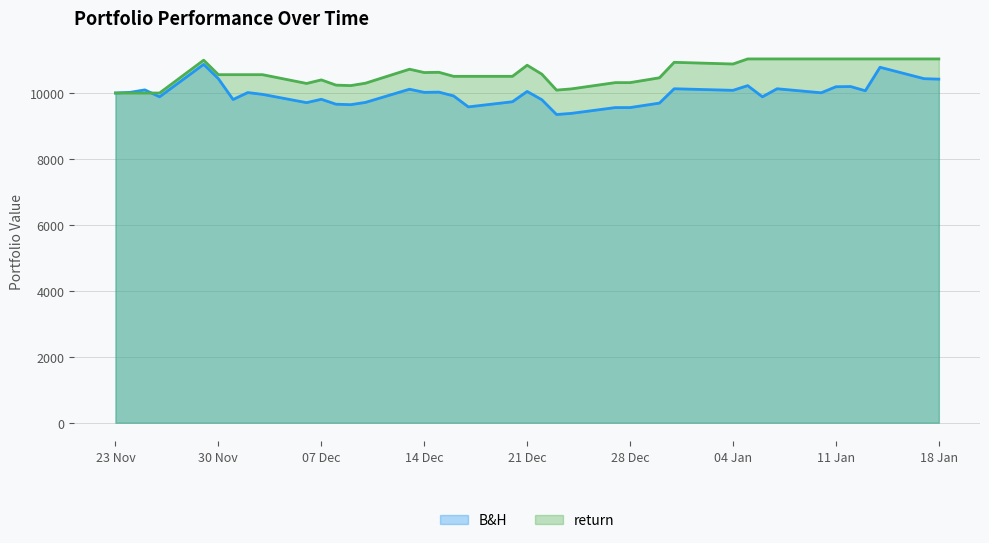

Rank the series by their average value, from lowest to highest.

B&H, return